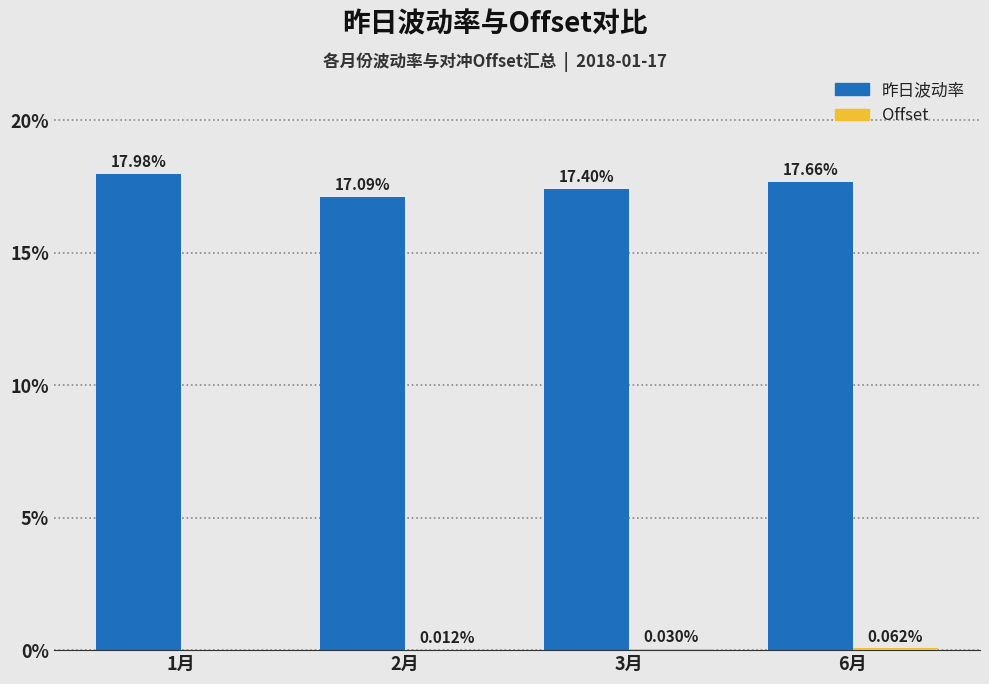

What is the sum of the 昨日波动率 values at 6月 and 1月?

35.6